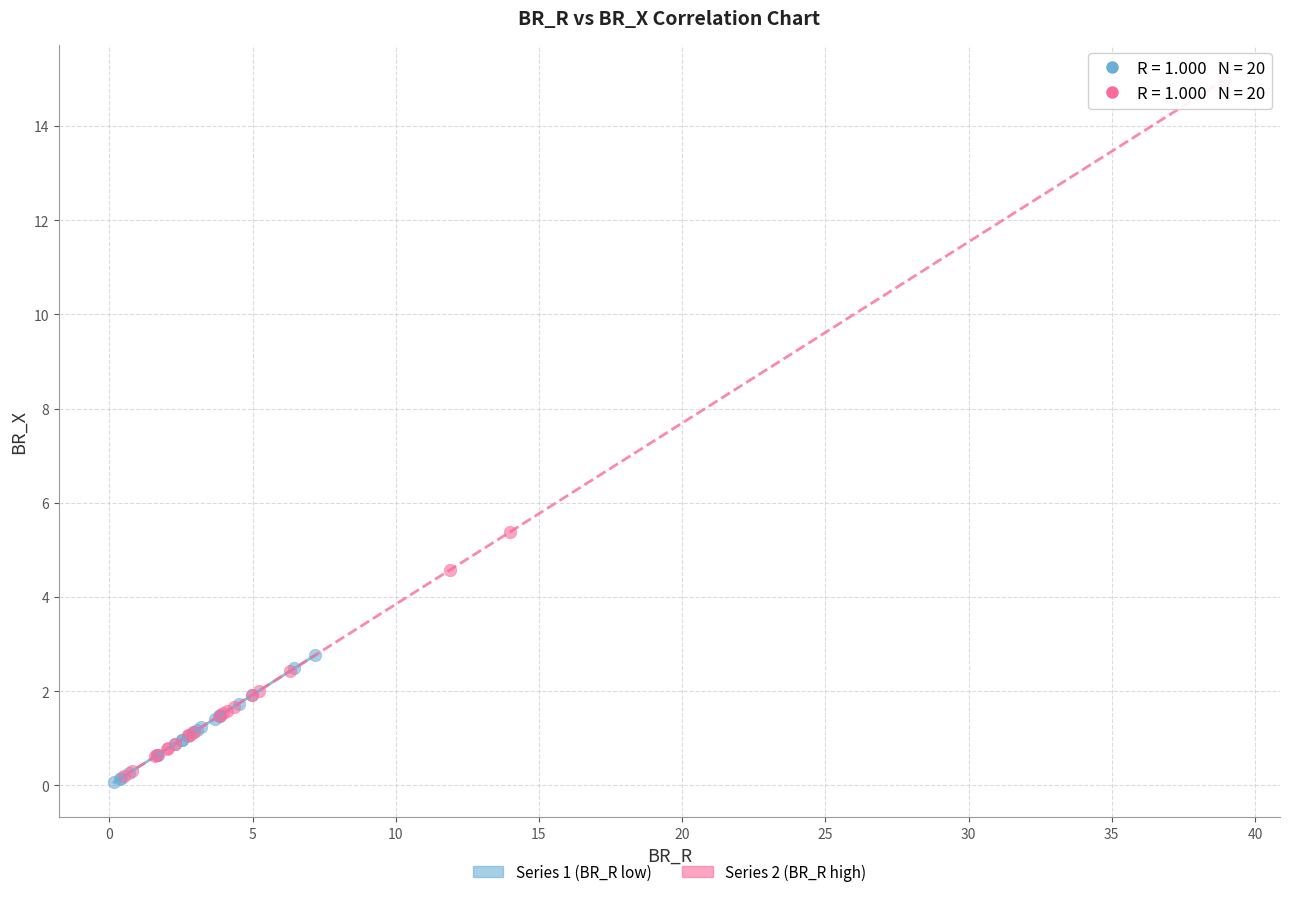

What are all the series names shown in the legend?

Series 1 (BR_R low), Series 2 (BR_R high)